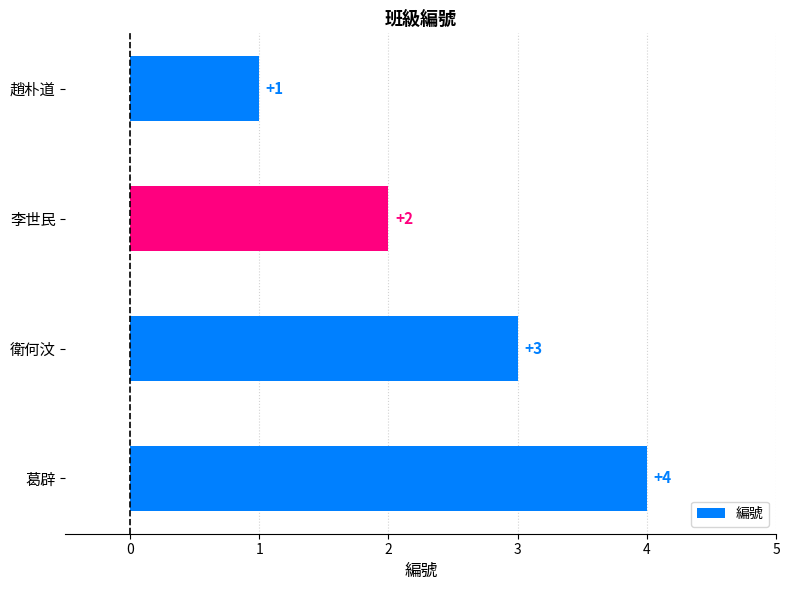

What is the sum of the values at 李世民 and 葛辟?

6